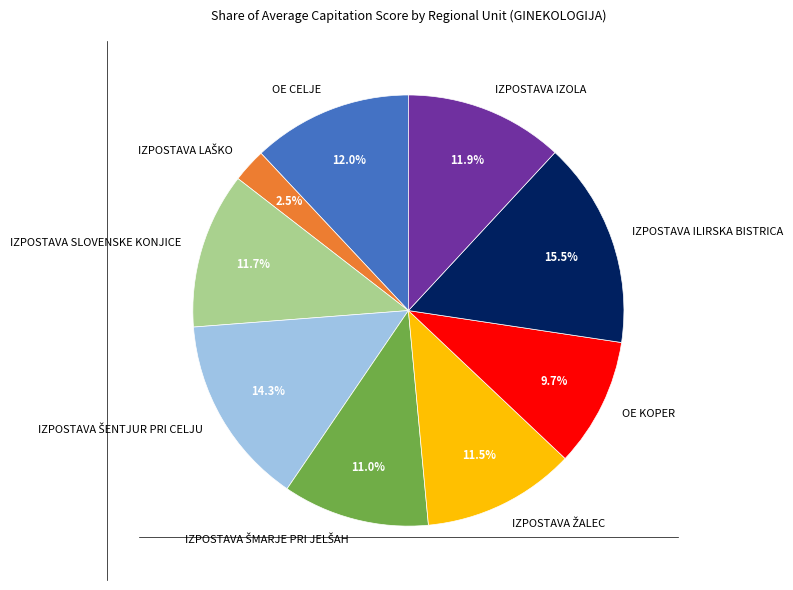

To the nearest percent, what is the average slice percentage?

11%